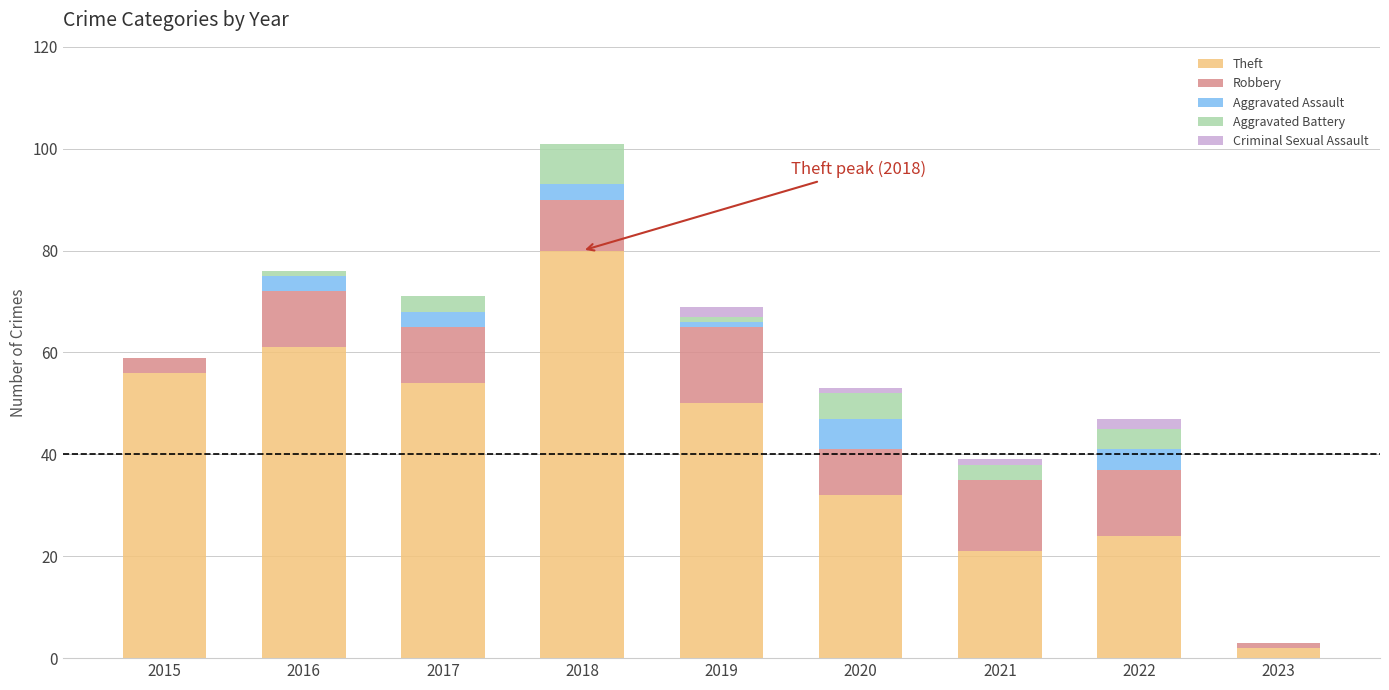

At which label does Theft first exceed 50?

2015